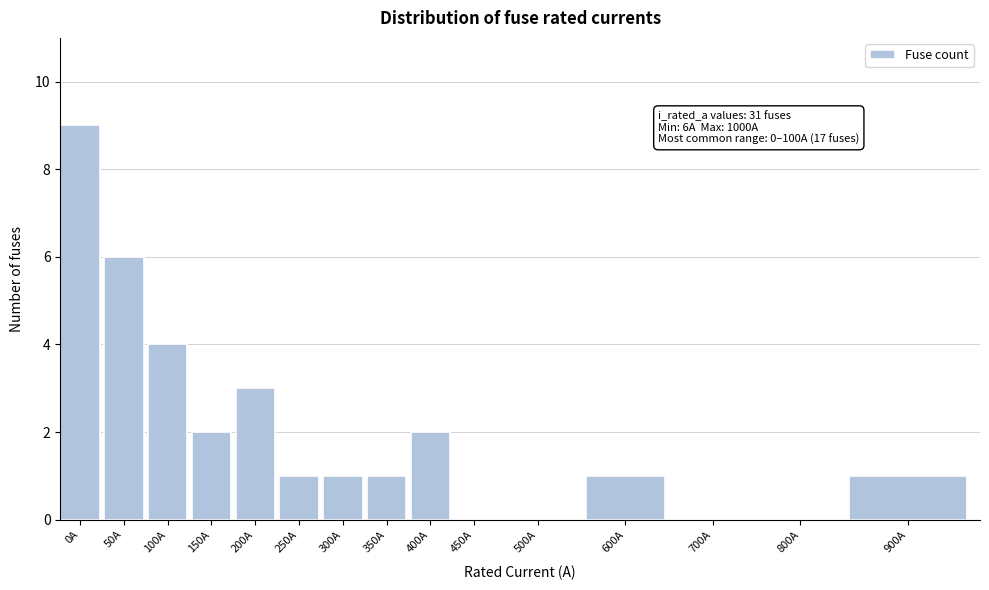

Reading left to right, transcribe all the data shown in this chart.

0A=9	50A=6	100A=4	150A=2	200A=3	250A=1	300A=1	350A=1	400A=2	450A=0	500A=0	600A=1	700A=0	800A=0	900A=1